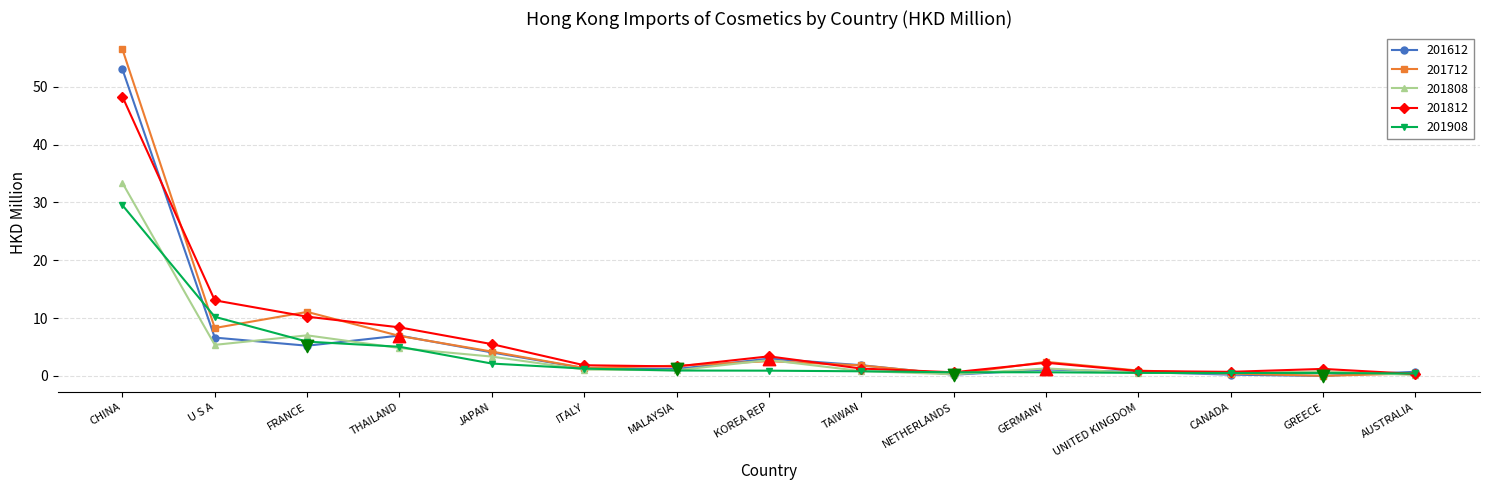

Which series has the largest range (max minus min)?

201712